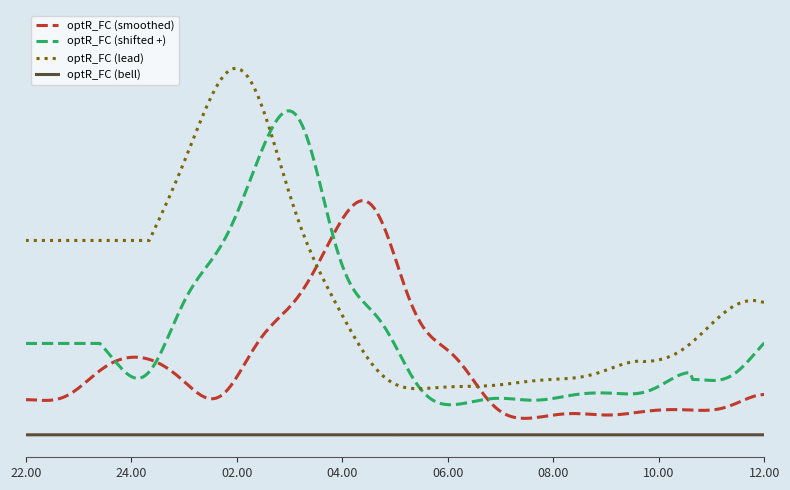

Reading left to right, what are all the values shown in this chart?

1=0.8	2=0.6	3=1.3	4=1.4	5=1.1	6=0.4	7=1.8	8=1.9	9=3.1	10=4.0	11=1.4	12=1.6	13=0.5	14=0.5	15=0.6	16=0.5	17=0.6	18=0.7	19=0.6	20=1.0